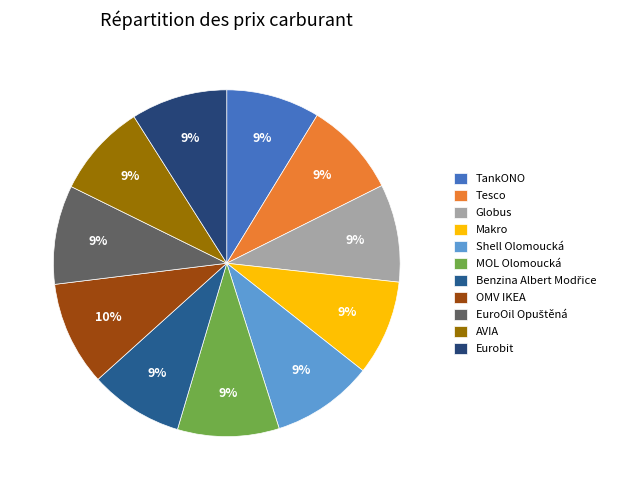

What percentage is NOT represented by Tesco?

91.1%